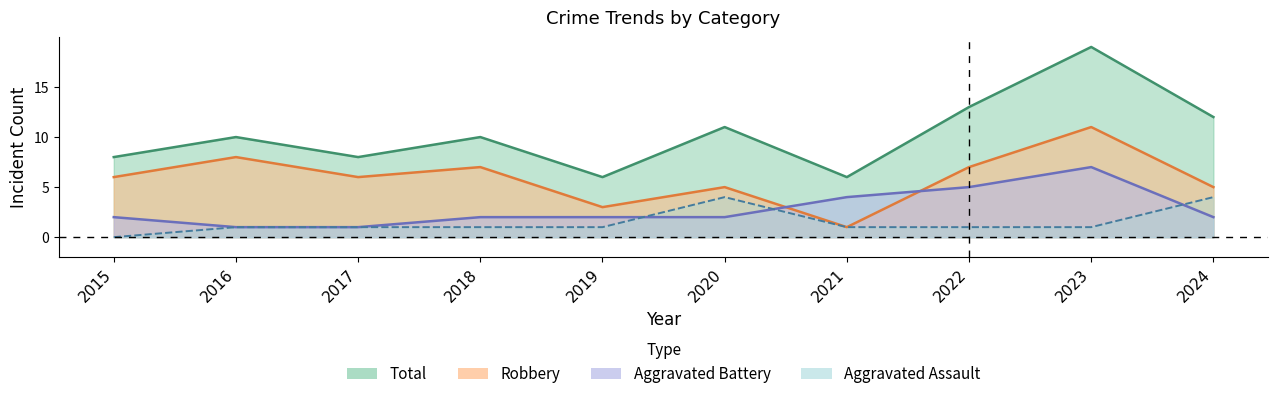

What is the difference between the maximum and second lowest values in the Aggravated Assault series?

3